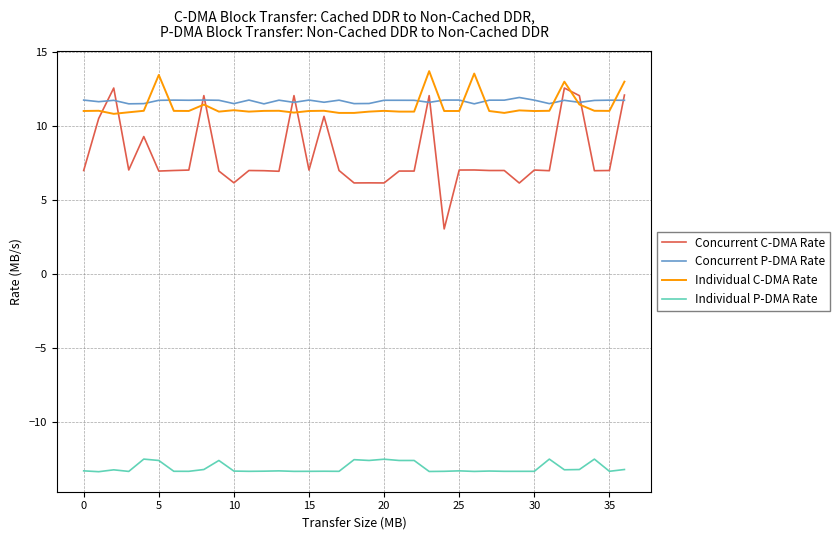

What is the lowest value of the Concurrent C-DMA Rate series?

3.1